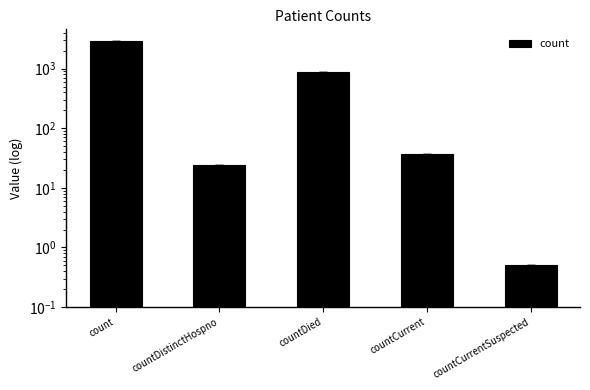

At which label is the value closest to 1476?

countDied